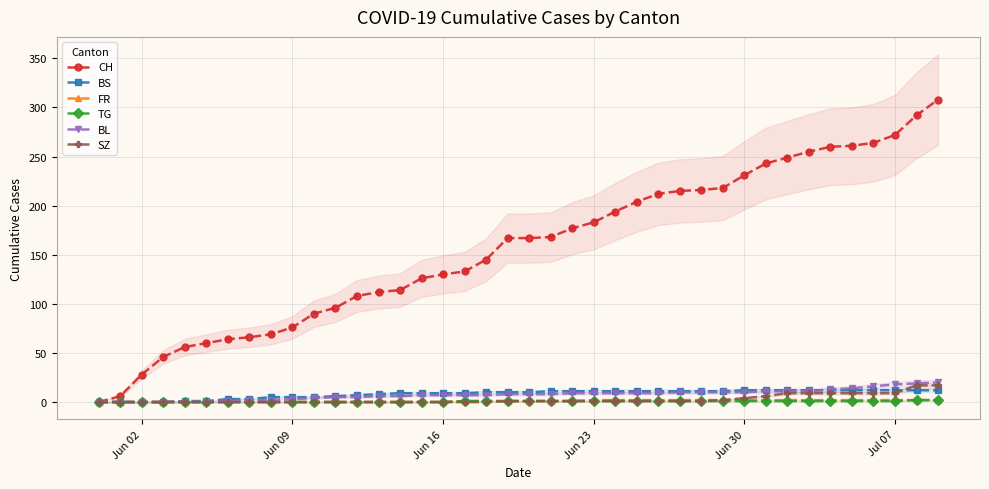

Rank the series by their maximum value, from highest to lowest.

CH, BL, SZ, BS, FR, TG